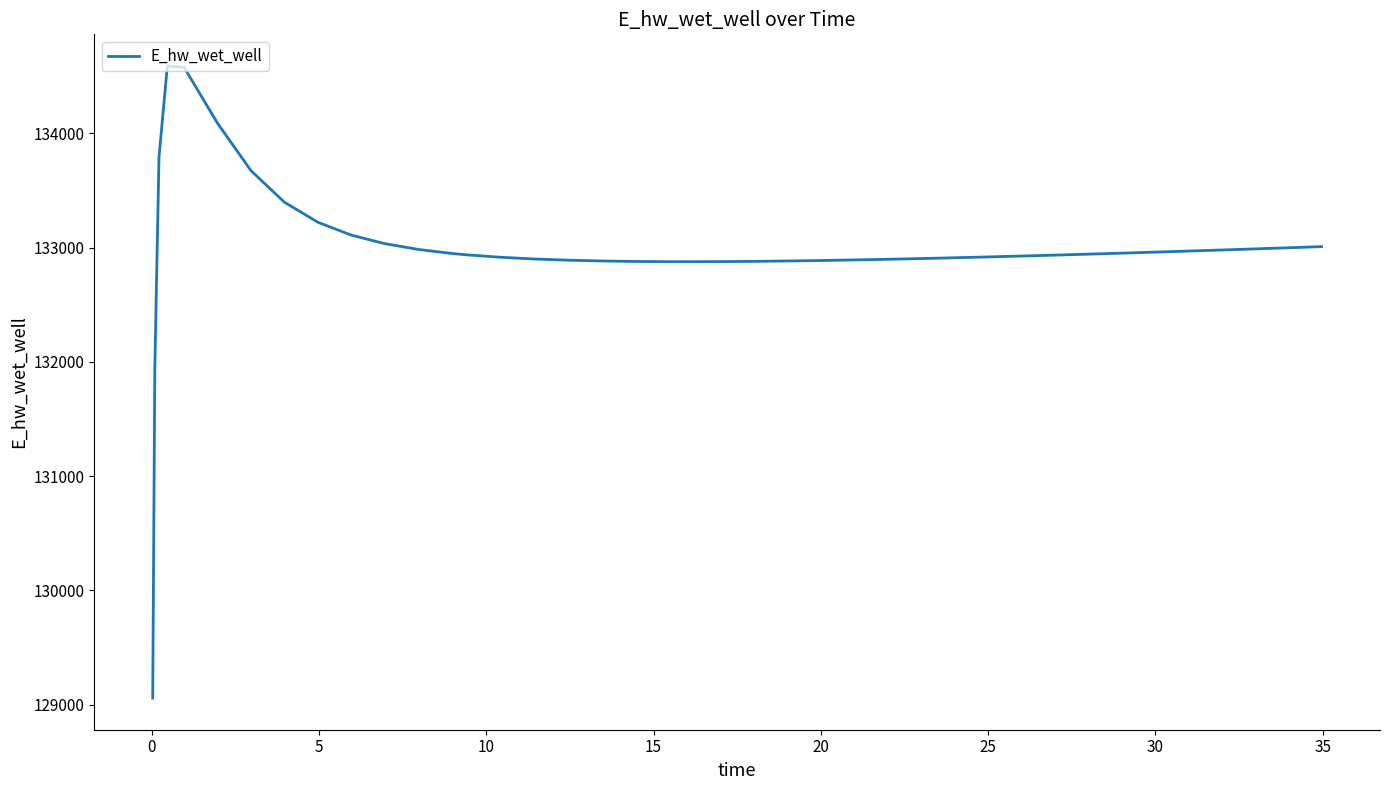

What is the maximum value shown in the chart?

134591.4